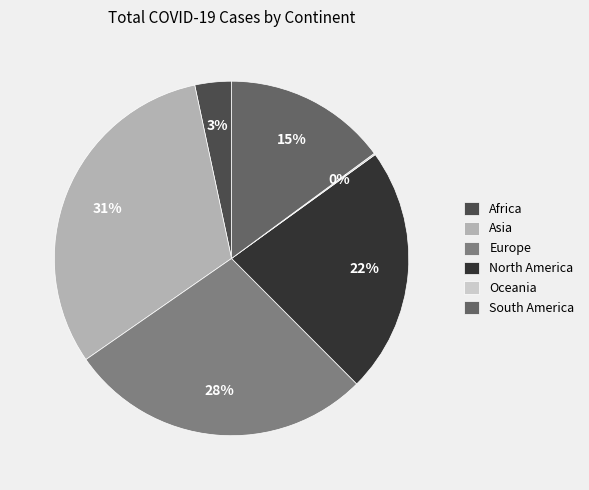

Is the sum of North America and Africa greater than half?

No